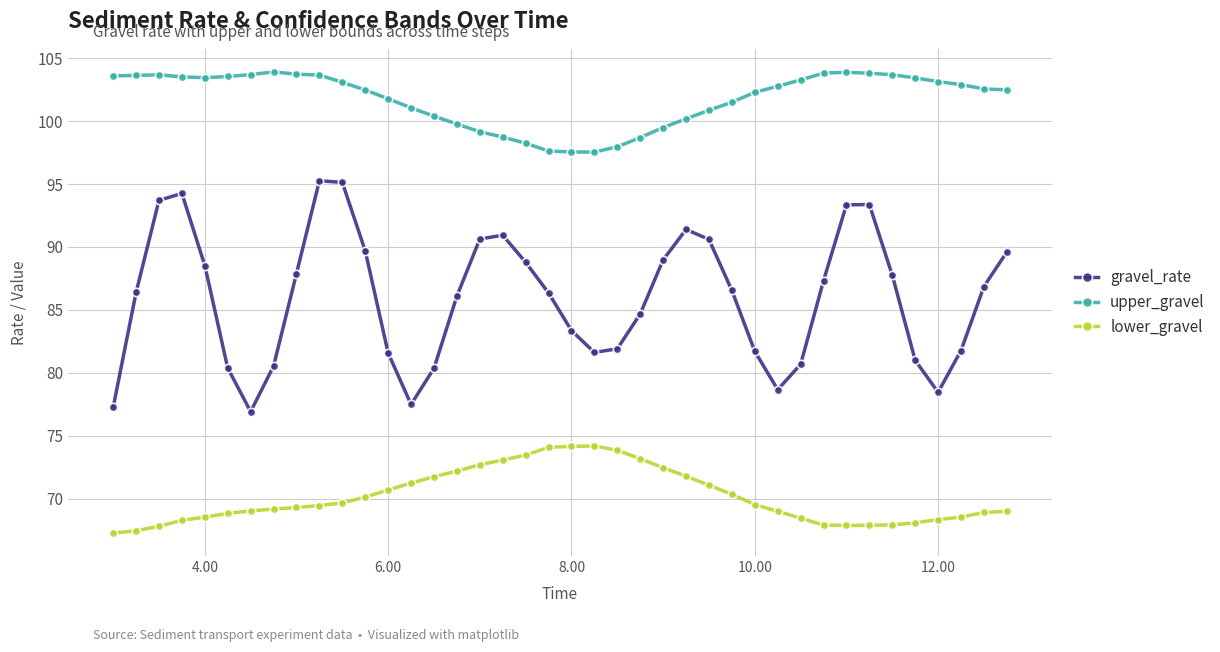

In lower_gravel, how many points are higher than both neighbors (excluding endpoints)?

1